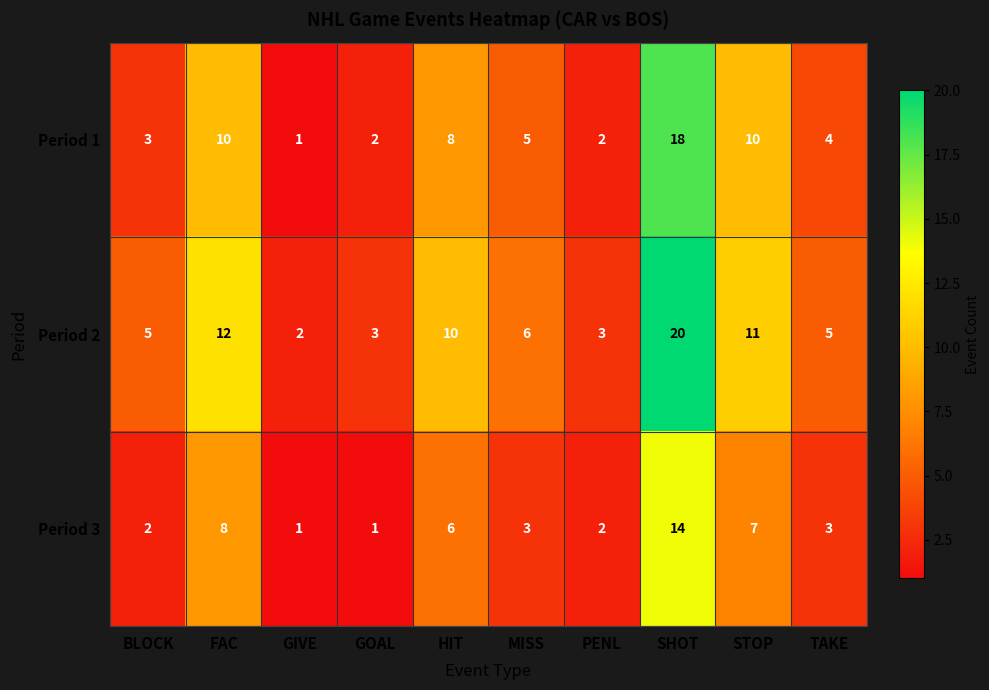

The value of Period 1 at SHOT is 31. True or false?

False